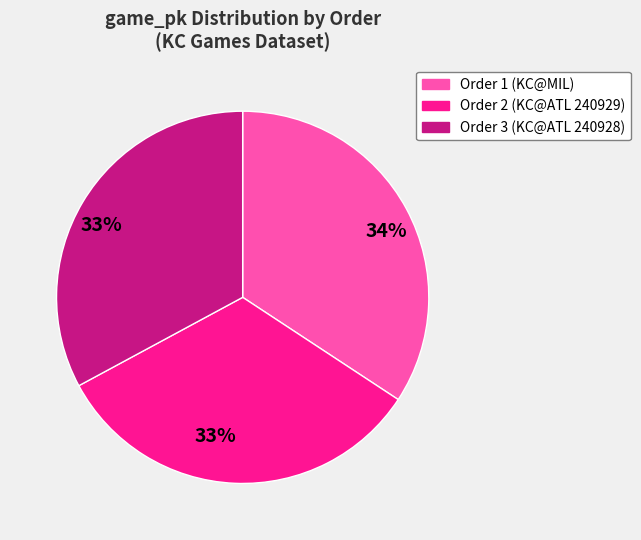

Is there any slice that represents more than half of the pie?

No